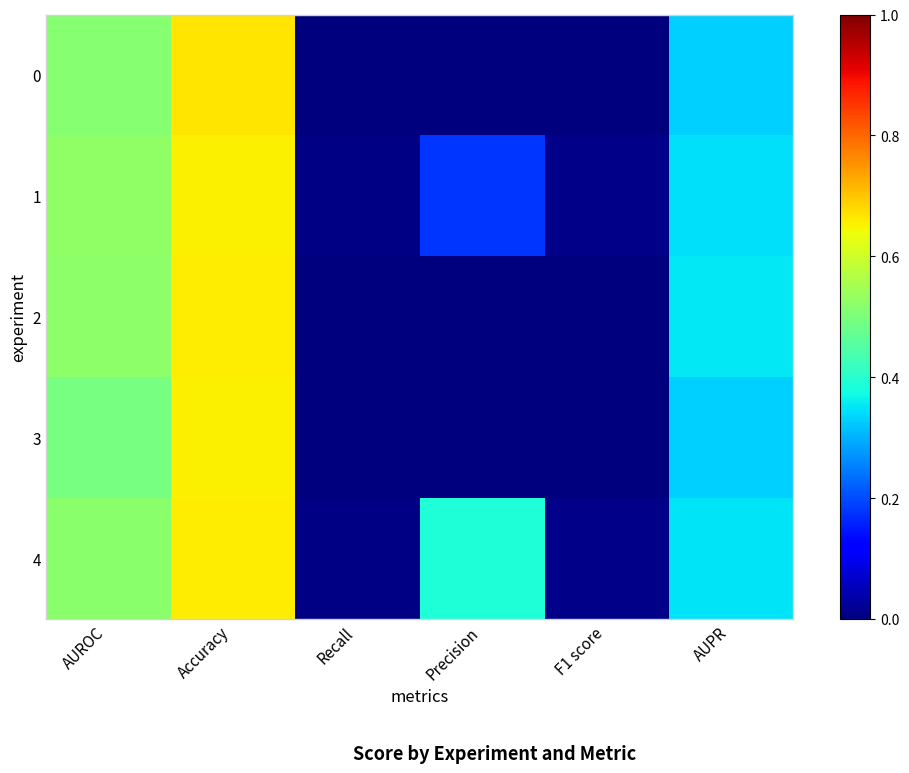

Which category has the lowest value across all series?

Recall